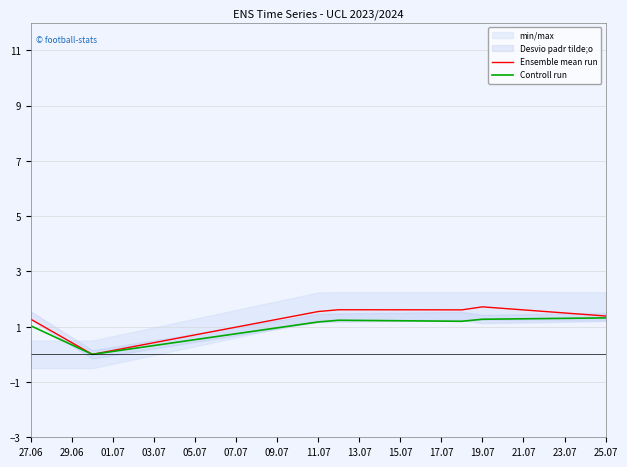

What is the highest value of the Ensemble mean run series?

1.7